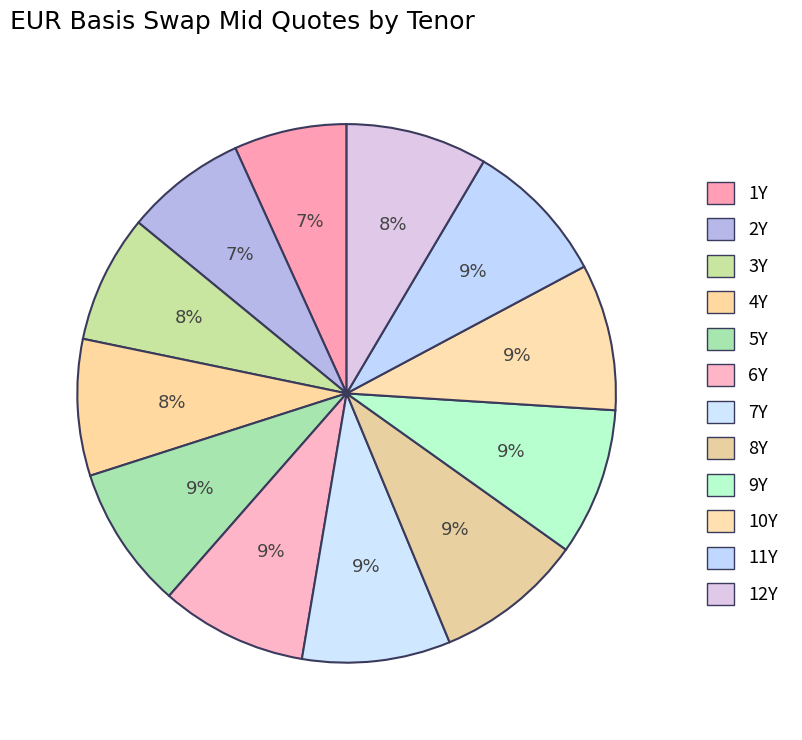

To the nearest percent, what percentage of the pie is 4Y?

8%